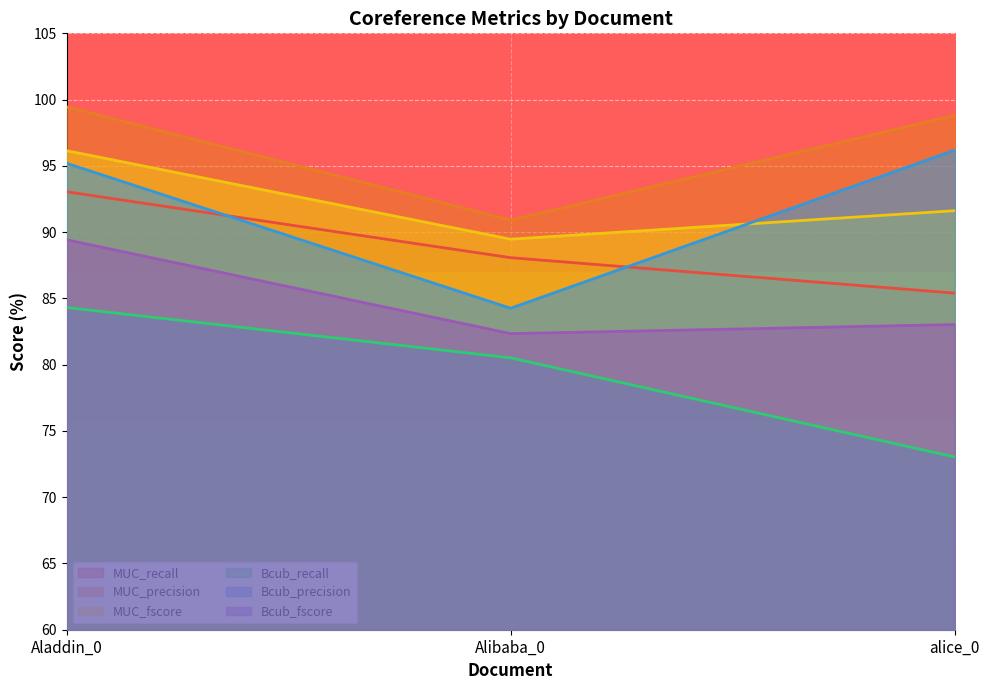

What is the value of the Bcub_recall point at the 3rd from the left?

73.0